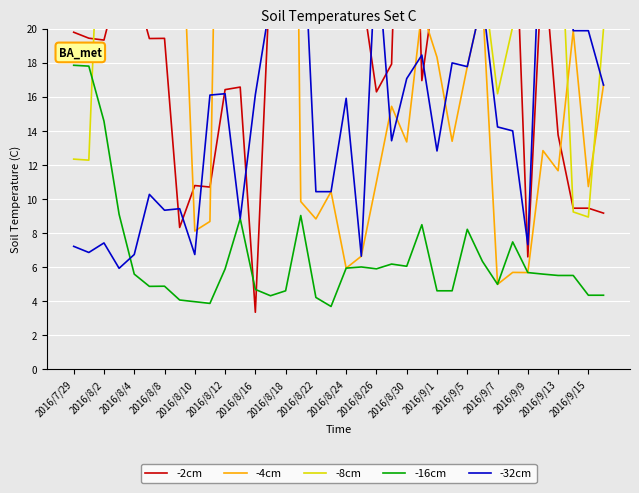

What is the sum of the -4cm values at 2016/7/29 and 29?

35.3